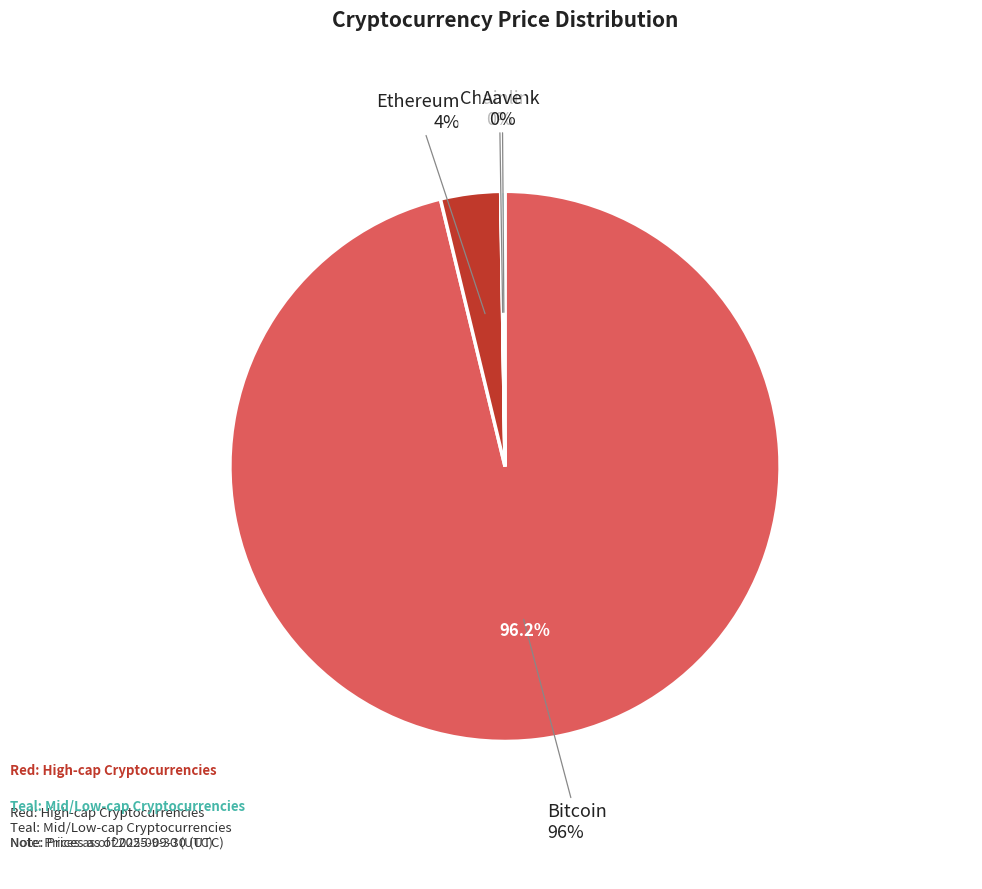

Rank the categories by value from lowest to highest.

Chainlink, Aave, Ethereum, Bitcoin